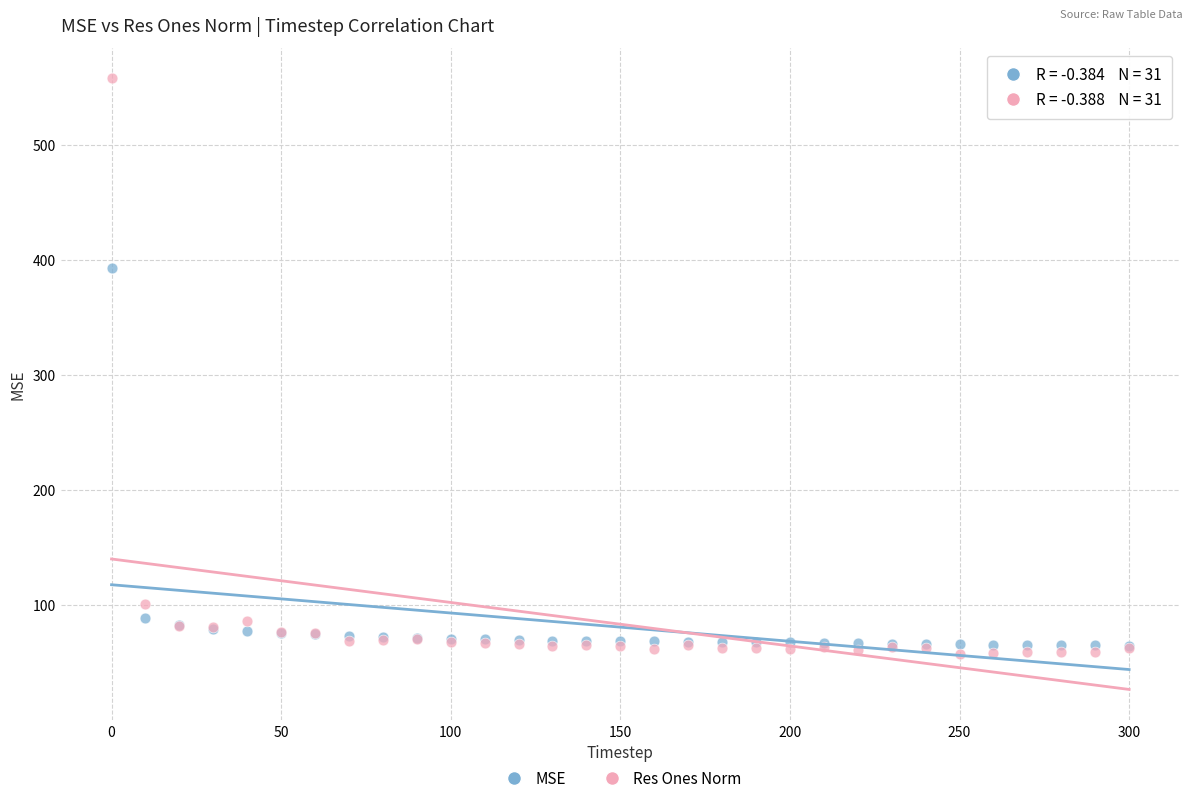

Across all series, what Y value is closest to 307?

393.4